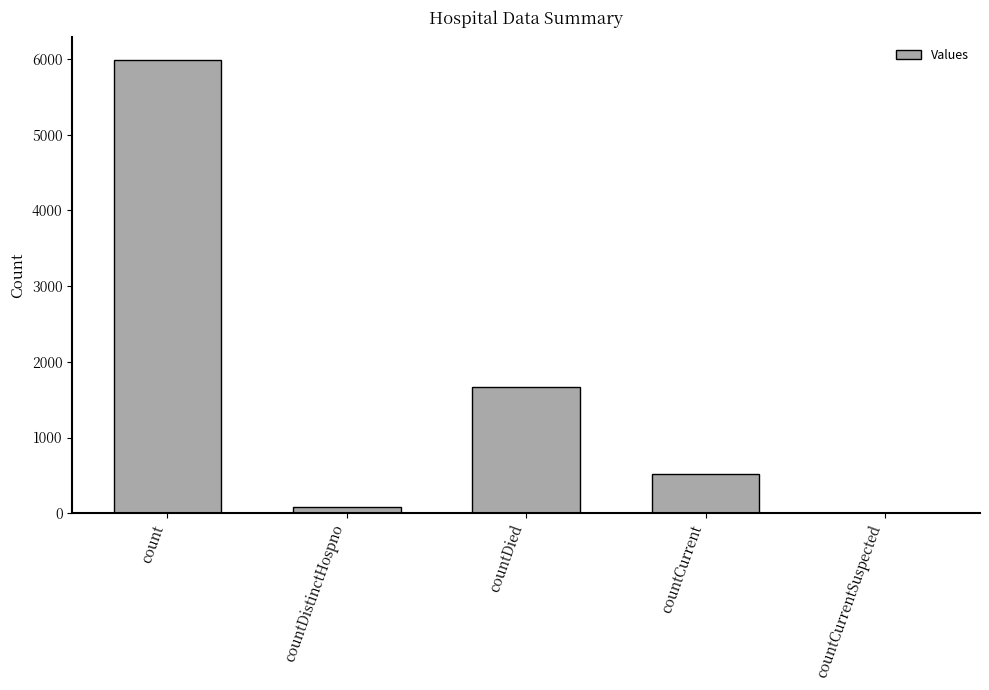

How many positive values are there?

4